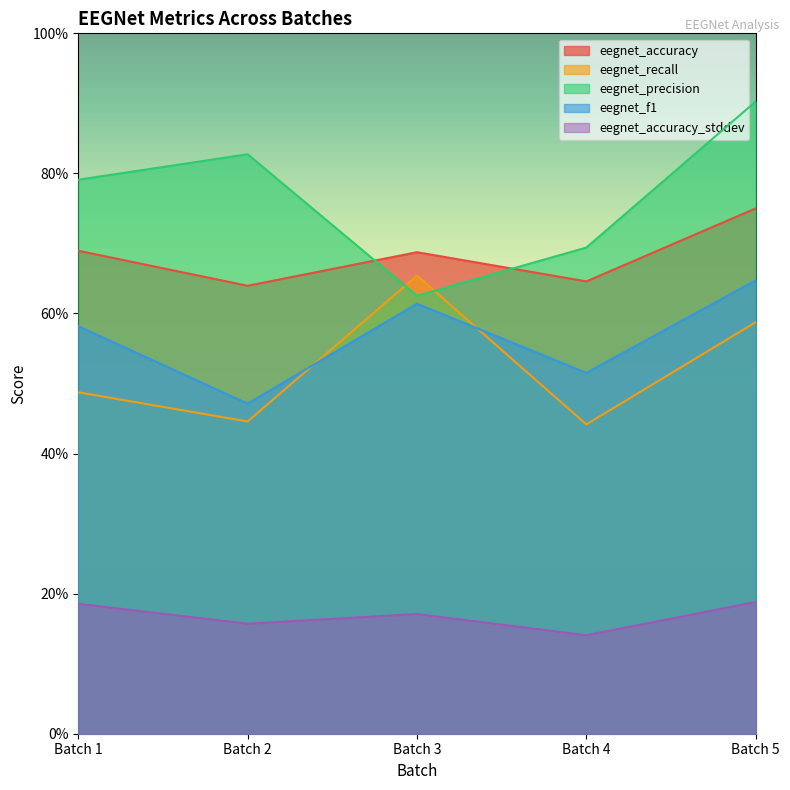

What is the difference between the maximum and minimum values in the eegnet_precision series?

0.3